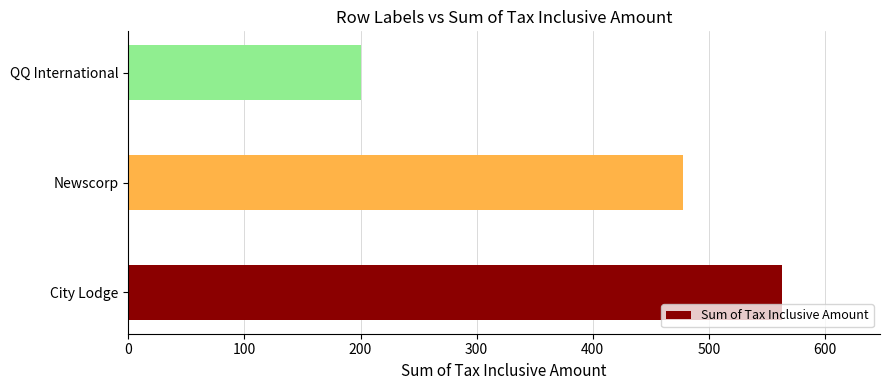

What is the change in value from Newscorp to QQ International?

-278